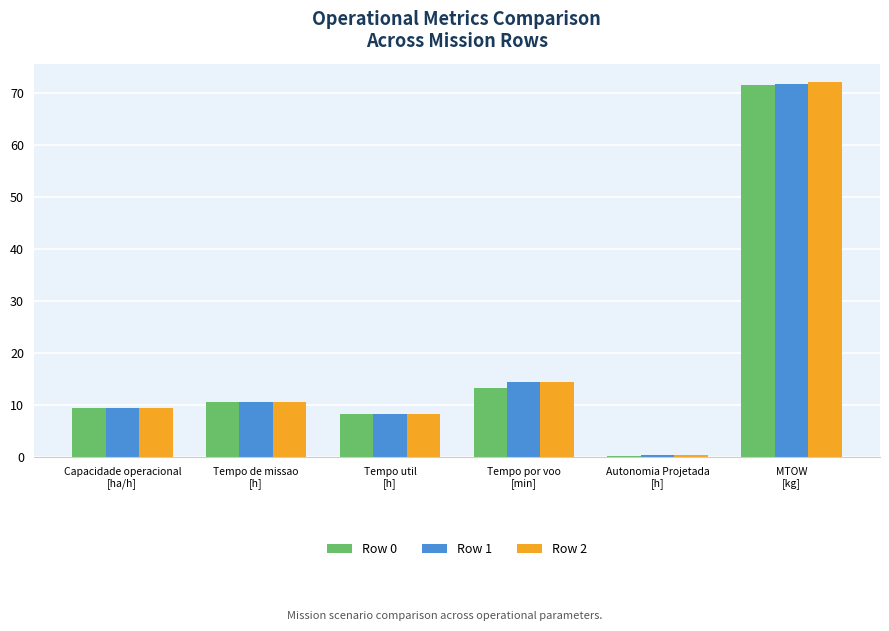

What is the difference between the maximum and minimum values in the Row 1 series?

71.5